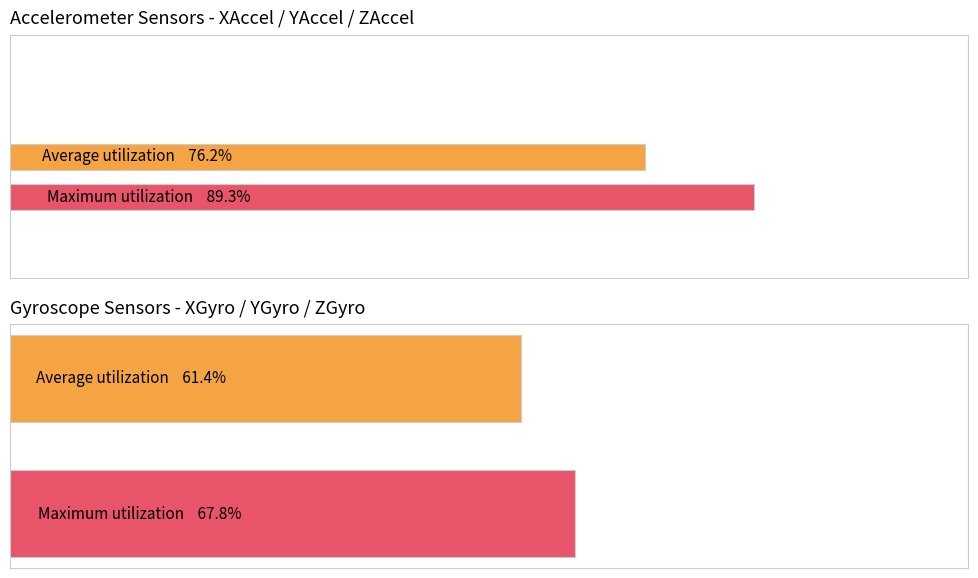

Does the chart contain any negative values?

No